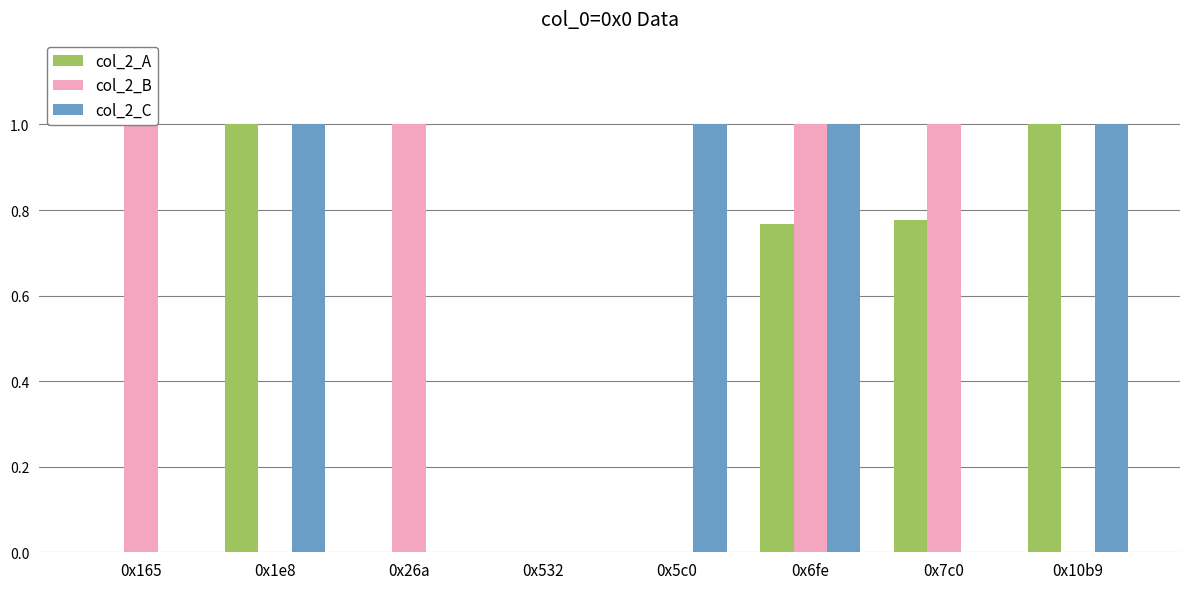

The col_2_A series shows 0.0 at 0x5c0. True or false?

True